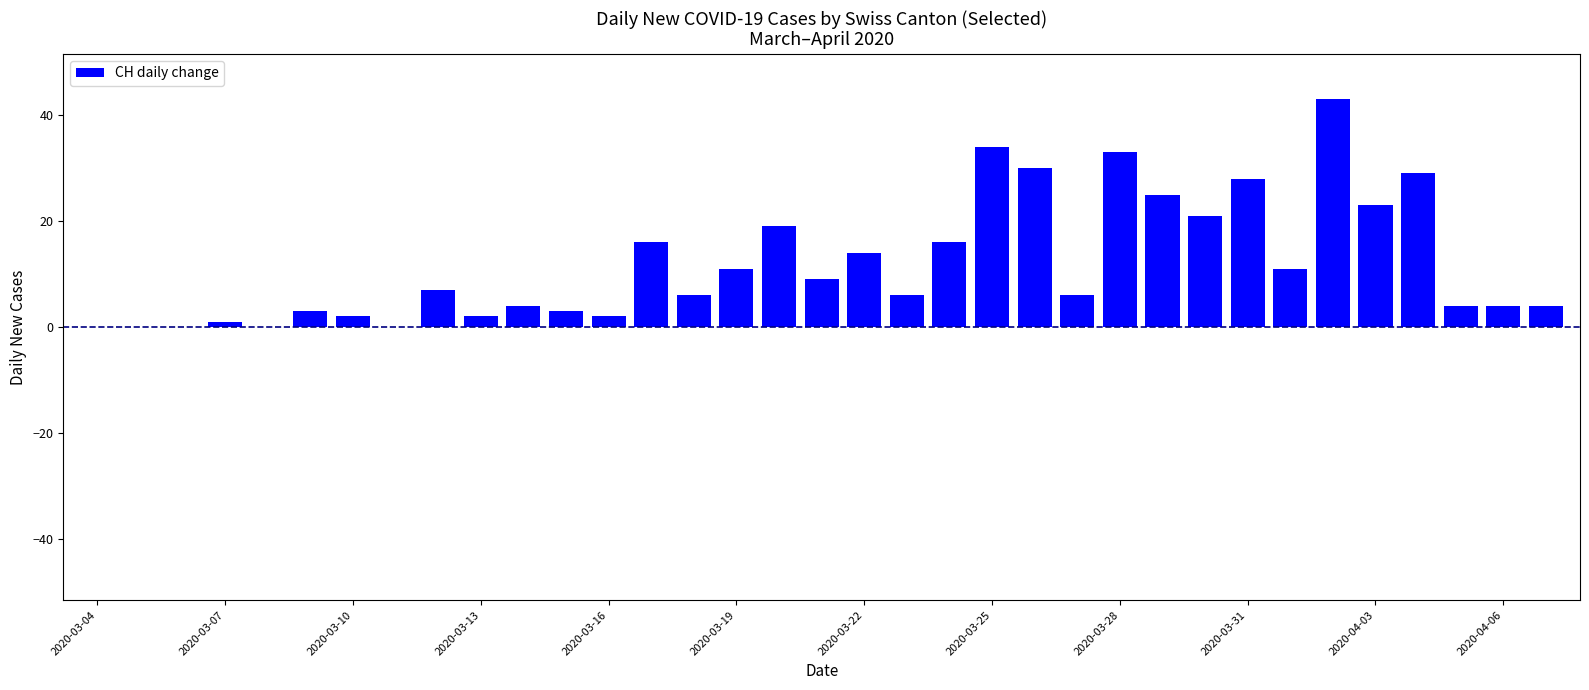

What is the greatest value displayed?

43